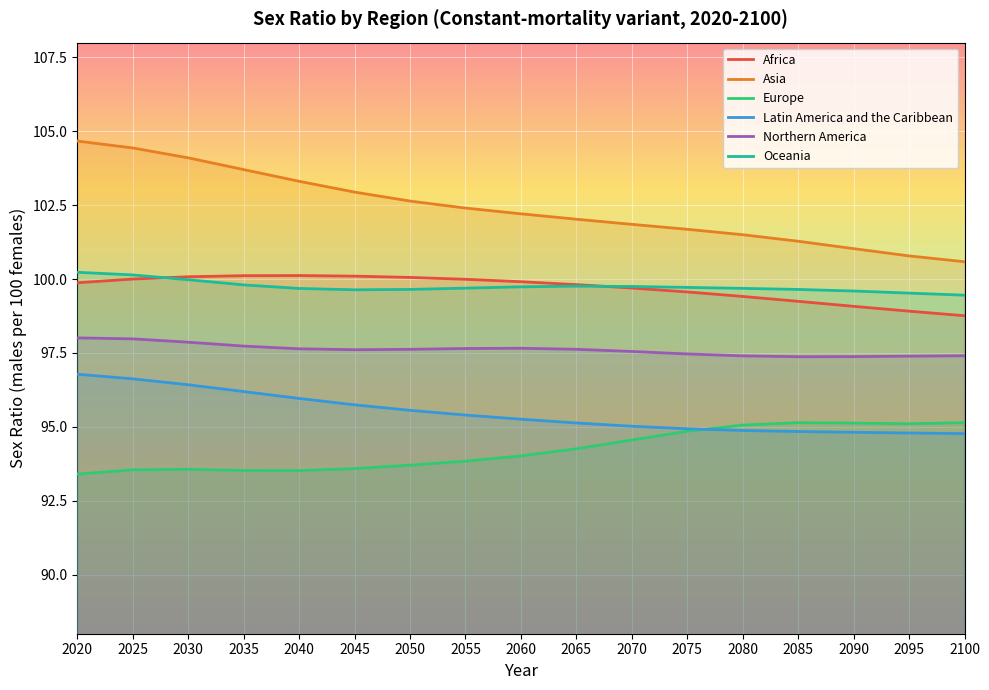

Between which two adjacent categories do Europe and Latin America and the Caribbean first intersect?

2075 and 2080